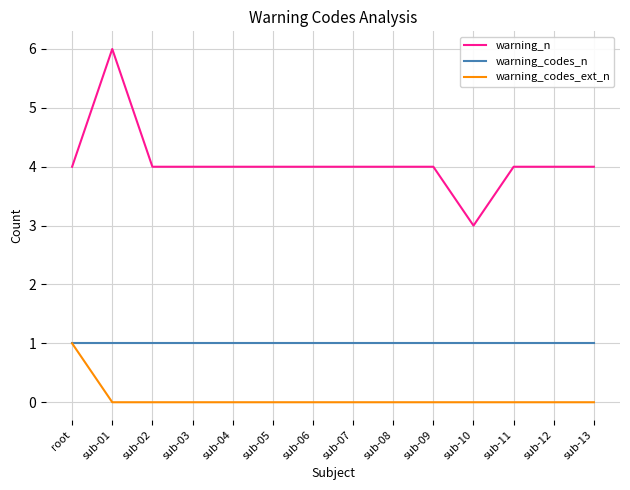

What is the total value across all series at sub-09?

5